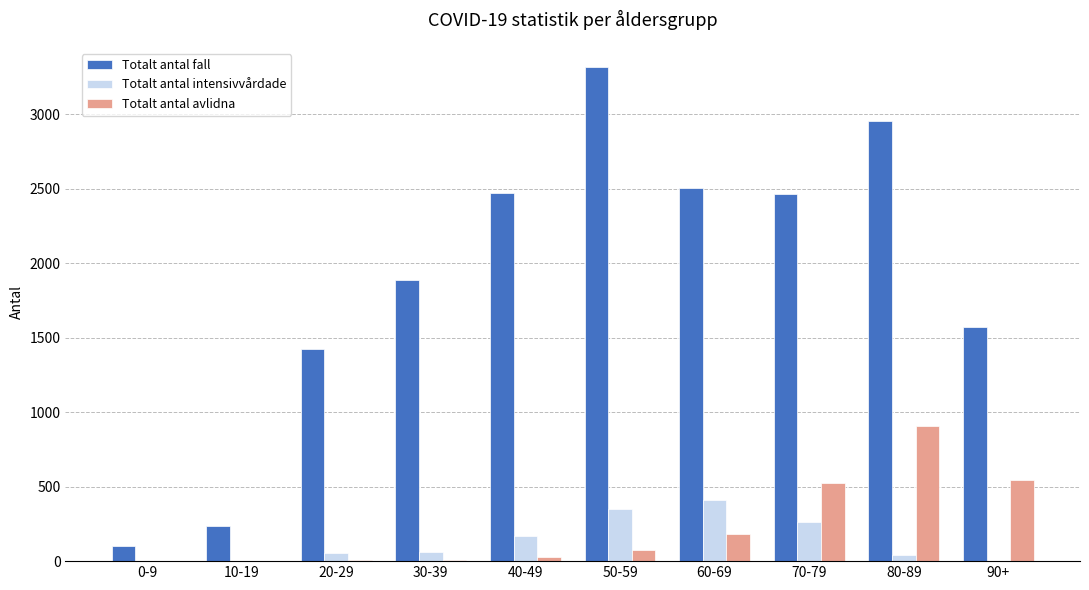

What is the total value across all series at 90+?

2116